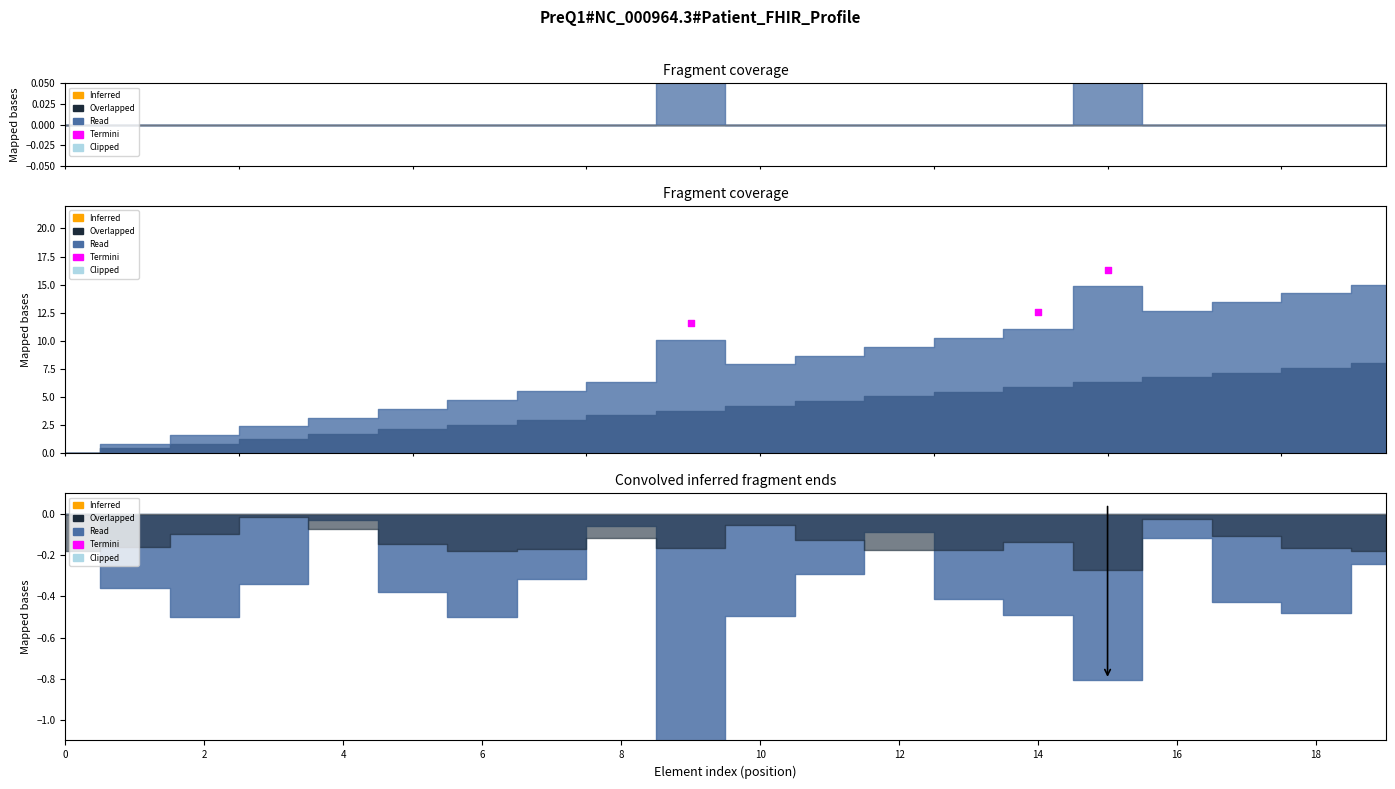

Between 0 and 2, which is larger?

2